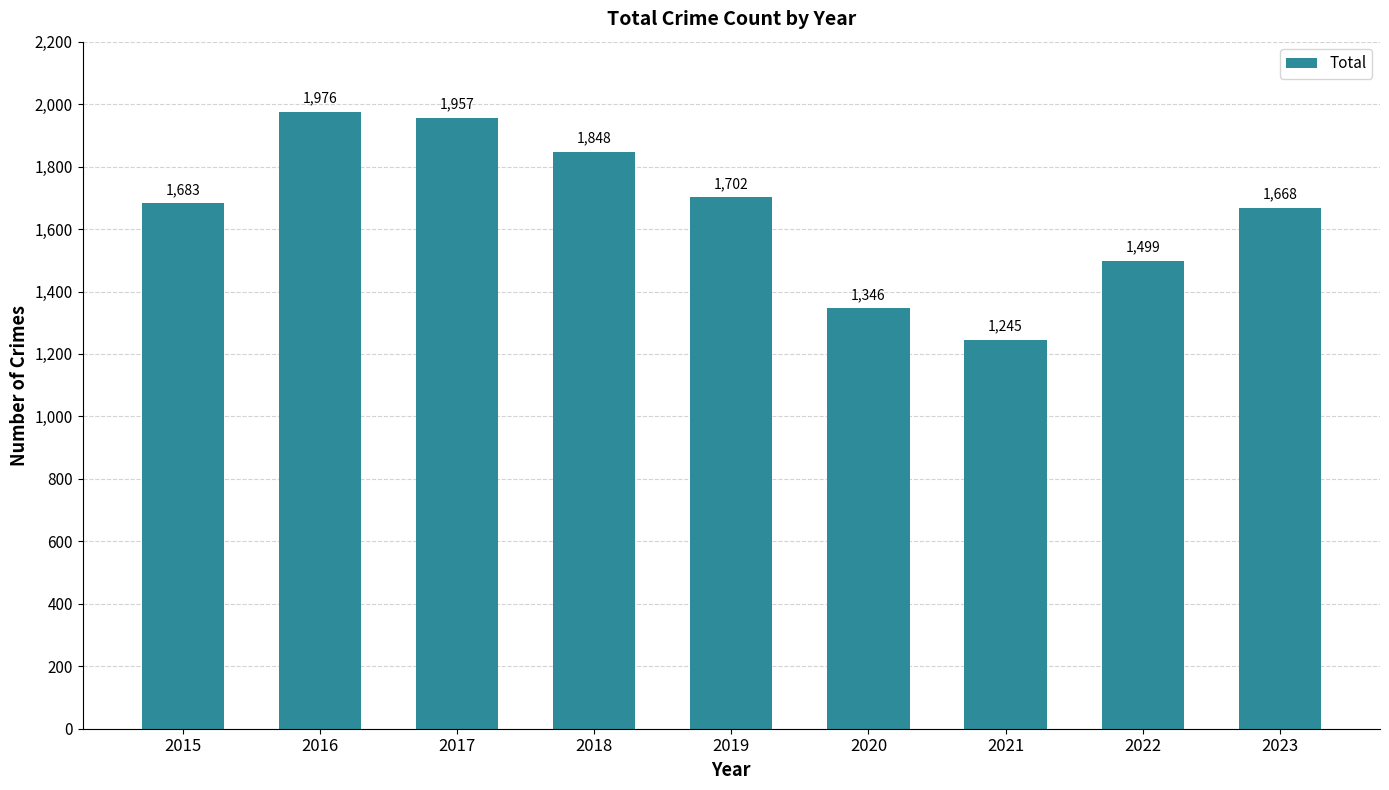

Is it true that the value at 2015 is 2666?

False